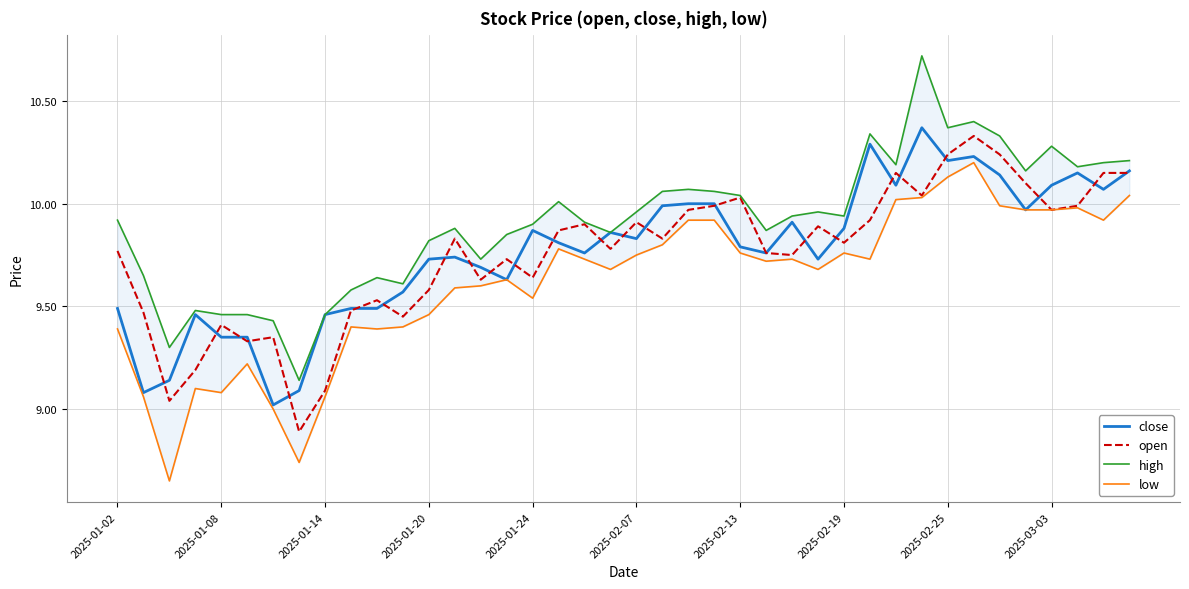

At which label does open first exceed 9?

2025-01-02